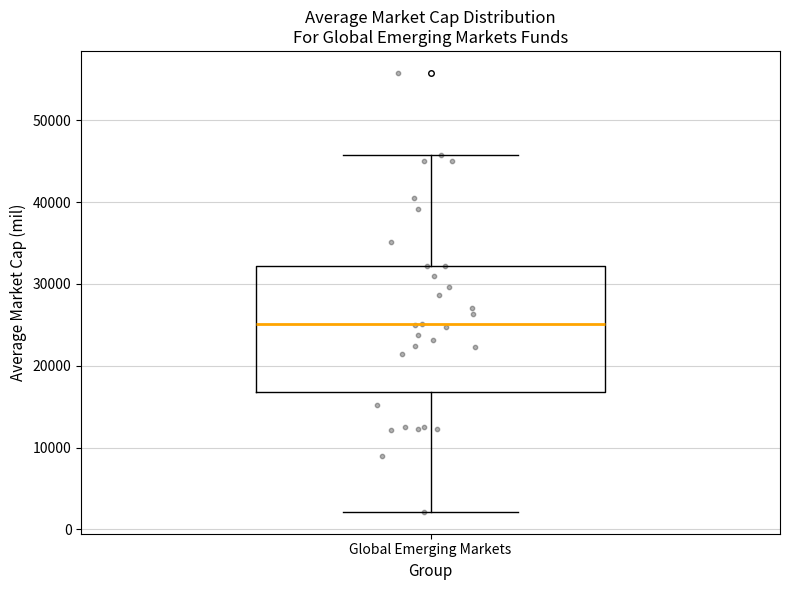

Transcribe this box plot: give where the median line is, the range the box spans, and where the two whiskers end, as read against the y-axis. The values are not printed on the chart, so give them approximately, as read against the axis.

median 25000, box 17000 to 32000, whiskers 2000 to 46000